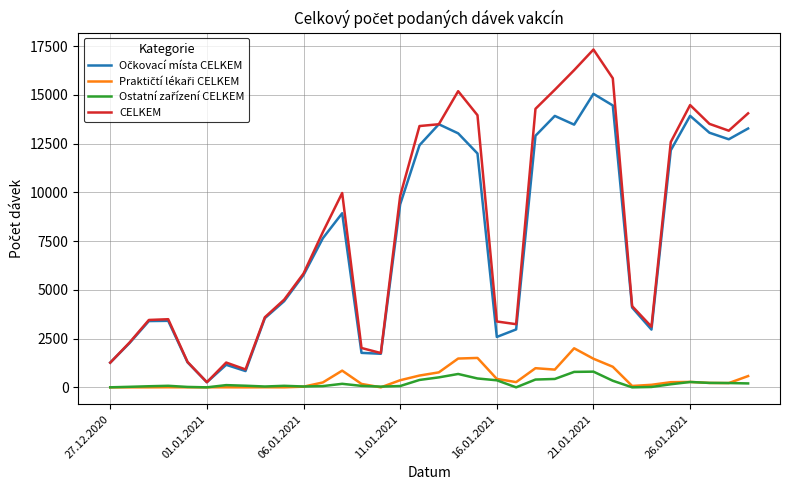

Which series has the largest range (max minus min)?

CELKEM